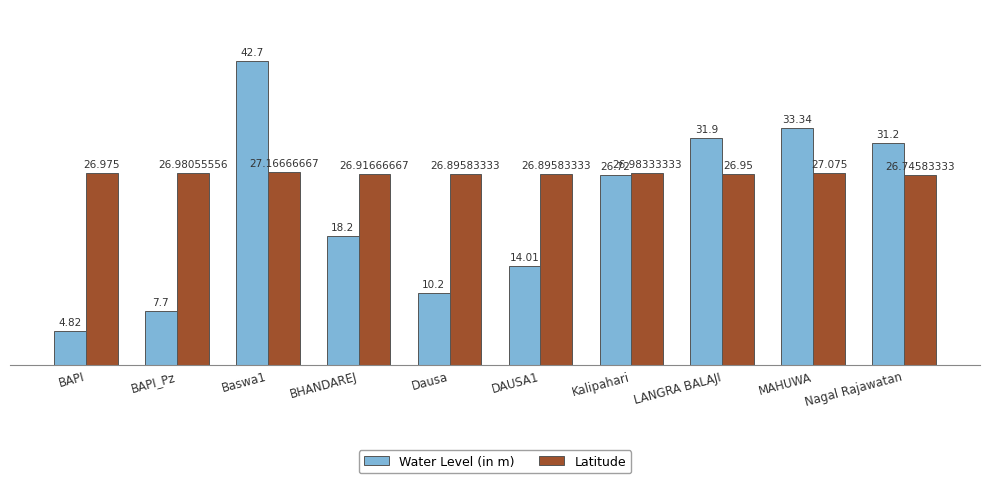

How many groups of bars are there?

10